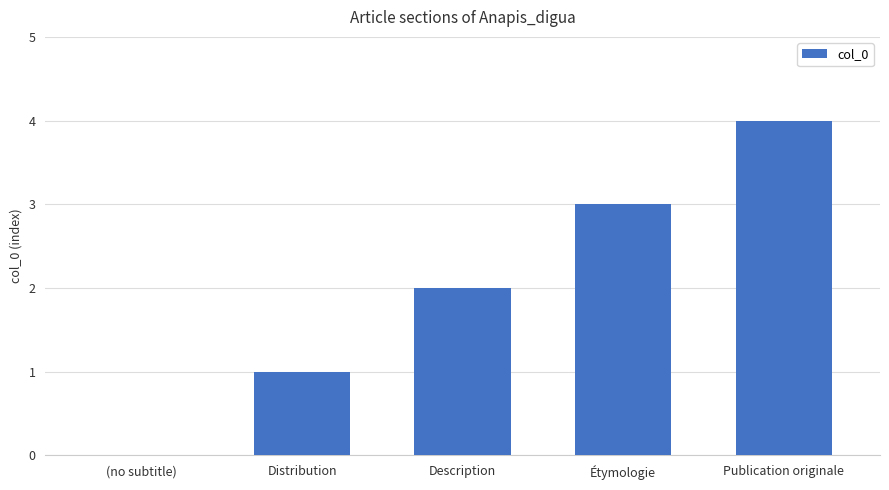

What is the maximum value shown in the chart?

4